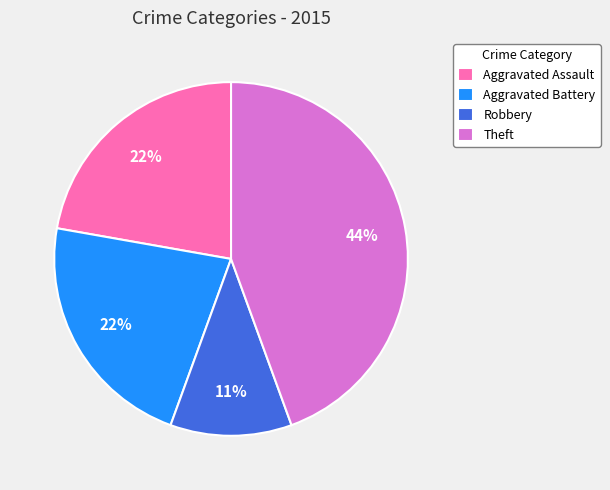

What is the ratio of the value at Theft to the value at Aggravated Battery?

2.0